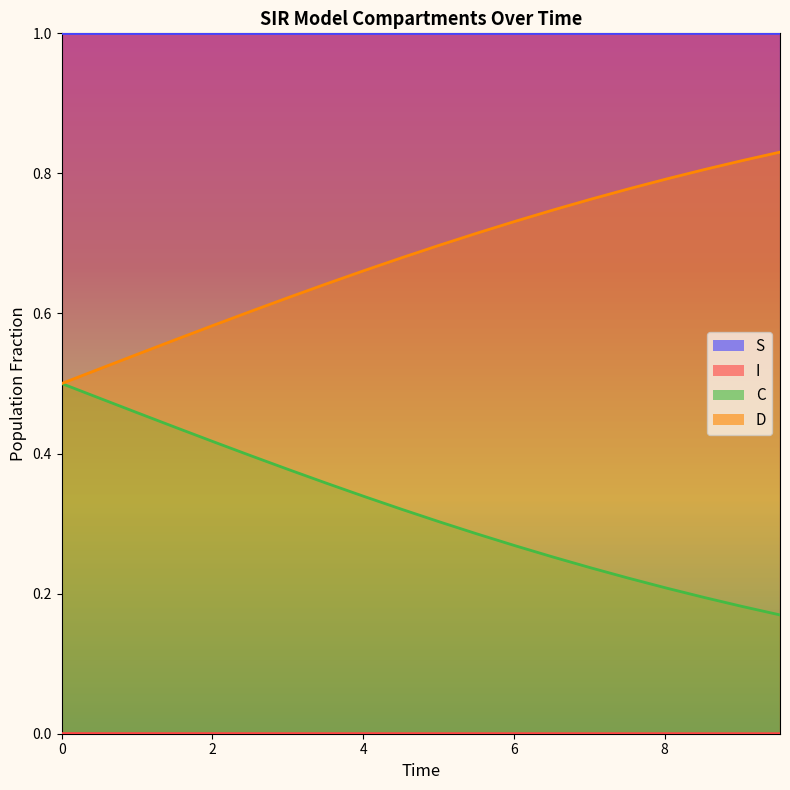

Does the chart have visible grid lines?

No